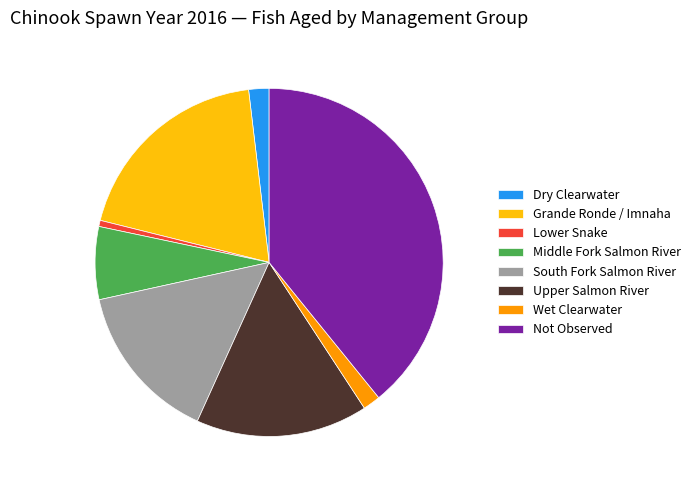

Which has a higher value, Middle Fork Salmon River or South Fork Salmon River?

South Fork Salmon River